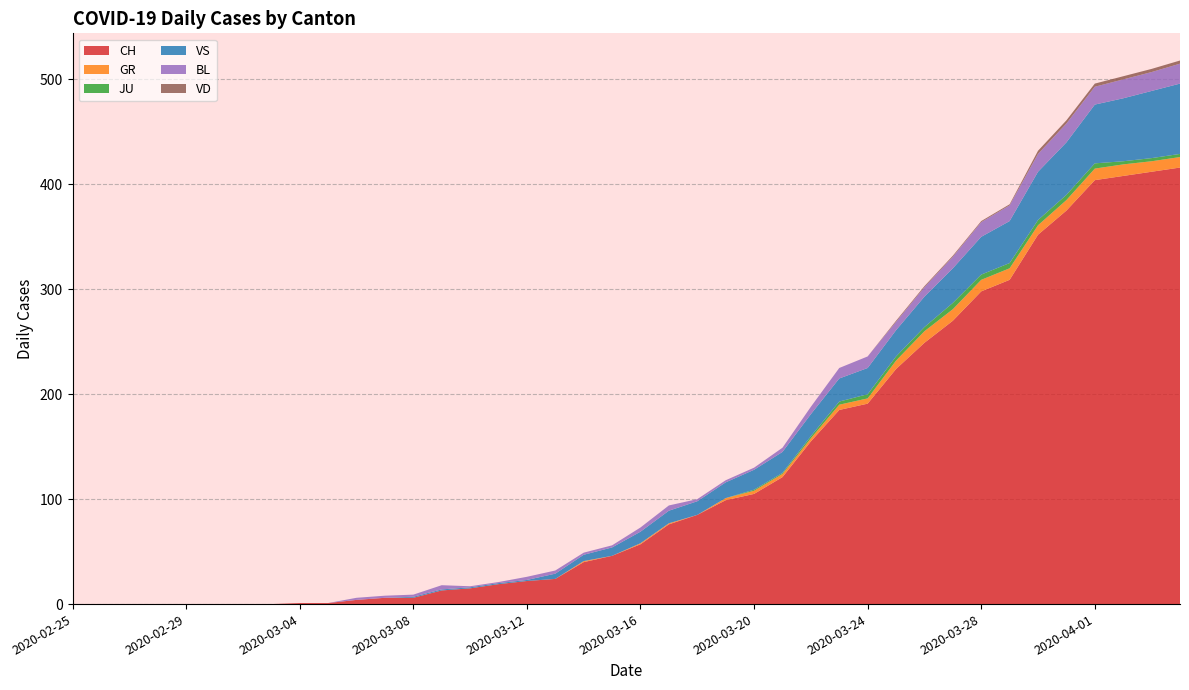

Reading right to left, extract all data points from this chart.

CH: 2020-04-04=416	2020-04-03=412	2020-04-02=408	2020-04-01=404	2020-03-31=375	2020-03-30=352	2020-03-29=309	2020-03-28=298	2020-03-27=270	2020-03-26=249	2020-03-25=224	2020-03-24=191	2020-03-23=185	2020-03-22=155	2020-03-21=121	2020-03-20=105	2020-03-19=99	2020-03-18=85	2020-03-17=76	2020-03-16=57	2020-03-15=46	2020-03-14=40	2020-03-13=24	2020-03-12=22	2020-03-11=19	2020-03-10=15	2020-03-09=13	2020-03-08=6	2020-03-07=6	2020-03-06=4	2020-03-05=1	2020-03-04=1	2020-03-03=0	2020-03-02=0	2020-03-01=0	2020-02-29=0	2020-02-28=0	2020-02-27=0	2020-02-26=0	2020-02-25=0
GR: 2020-04-04=10	2020-04-03=10	2020-04-02=11	2020-04-01=11	2020-03-31=10	2020-03-30=9	2020-03-29=11	2020-03-28=11	2020-03-27=11	2020-03-26=11	2020-03-25=8	2020-03-24=5	2020-03-23=5	2020-03-22=3	2020-03-21=3	2020-03-20=3	2020-03-19=2	2020-03-18=0	2020-03-17=1	2020-03-16=1	2020-03-15=0	2020-03-14=1	2020-03-13=0	2020-03-12=0	2020-03-11=0	2020-03-10=0	2020-03-09=0	2020-03-08=0	2020-03-07=0	2020-03-06=0	2020-03-05=0	2020-03-04=0	2020-03-03=0	2020-03-02=0	2020-03-01=0	2020-02-29=0	2020-02-28=0	2020-02-27=0	2020-02-26=0	2020-02-25=0
JU: 2020-04-04=3	2020-04-03=3	2020-04-02=3	2020-04-01=5	2020-03-31=5	2020-03-30=5	2020-03-29=5	2020-03-28=5	2020-03-27=6	2020-03-26=4	2020-03-25=4	2020-03-24=4	2020-03-23=3	2020-03-22=2	2020-03-21=1	2020-03-20=1	2020-03-19=0	2020-03-18=0	2020-03-17=0	2020-03-16=0	2020-03-15=0	2020-03-14=0	2020-03-13=0	2020-03-12=0	2020-03-11=0	2020-03-10=0	2020-03-09=0	2020-03-08=0	2020-03-07=0	2020-03-06=0	2020-03-05=0	2020-03-04=0	2020-03-03=0	2020-03-02=0	2020-03-01=0	2020-02-29=0	2020-02-28=0	2020-02-27=0	2020-02-26=0	2020-02-25=0
VS: 2020-04-04=67	2020-04-03=64	2020-04-02=60	2020-04-01=56	2020-03-31=50	2020-03-30=46	2020-03-29=40	2020-03-28=36	2020-03-27=33	2020-03-26=29	2020-03-25=25	2020-03-24=25	2020-03-23=22	2020-03-22=21	2020-03-21=20	2020-03-20=19	2020-03-19=15	2020-03-18=13	2020-03-17=12	2020-03-16=11	2020-03-15=8	2020-03-14=6	2020-03-13=5	2020-03-12=1	2020-03-11=1	2020-03-10=1	2020-03-09=1	2020-03-08=1	2020-03-07=0	2020-03-06=0	2020-03-05=0	2020-03-04=0	2020-03-03=0	2020-03-02=0	2020-03-01=0	2020-02-29=0	2020-02-28=0	2020-02-27=0	2020-02-26=0	2020-02-25=0
BL: 2020-04-04=19	2020-04-03=18	2020-04-02=18	2020-04-01=17	2020-03-31=18	2020-03-30=17	2020-03-29=15	2020-03-28=14	2020-03-27=11	2020-03-26=9	2020-03-25=8	2020-03-24=11	2020-03-23=10	2020-03-22=7	2020-03-21=4	2020-03-20=2	2020-03-19=2	2020-03-18=2	2020-03-17=5	2020-03-16=4	2020-03-15=2	2020-03-14=2	2020-03-13=3	2020-03-12=3	2020-03-11=1	2020-03-10=1	2020-03-09=4	2020-03-08=2	2020-03-07=2	2020-03-06=2	2020-03-05=0	2020-03-04=0	2020-03-03=0	2020-03-02=0	2020-03-01=0	2020-02-29=0	2020-02-28=0	2020-02-27=0	2020-02-26=0	2020-02-25=0
VD: 2020-04-04=3	2020-04-03=3	2020-04-02=3	2020-04-01=3	2020-03-31=3	2020-03-30=3	2020-03-29=1	2020-03-28=1	2020-03-27=1	2020-03-26=1	2020-03-25=1	2020-03-24=0	2020-03-23=0	2020-03-22=0	2020-03-21=0	2020-03-20=0	2020-03-19=0	2020-03-18=0	2020-03-17=0	2020-03-16=0	2020-03-15=0	2020-03-14=0	2020-03-13=0	2020-03-12=0	2020-03-11=0	2020-03-10=0	2020-03-09=0	2020-03-08=0	2020-03-07=0	2020-03-06=0	2020-03-05=0	2020-03-04=0	2020-03-03=0	2020-03-02=0	2020-03-01=0	2020-02-29=0	2020-02-28=0	2020-02-27=0	2020-02-26=0	2020-02-25=0